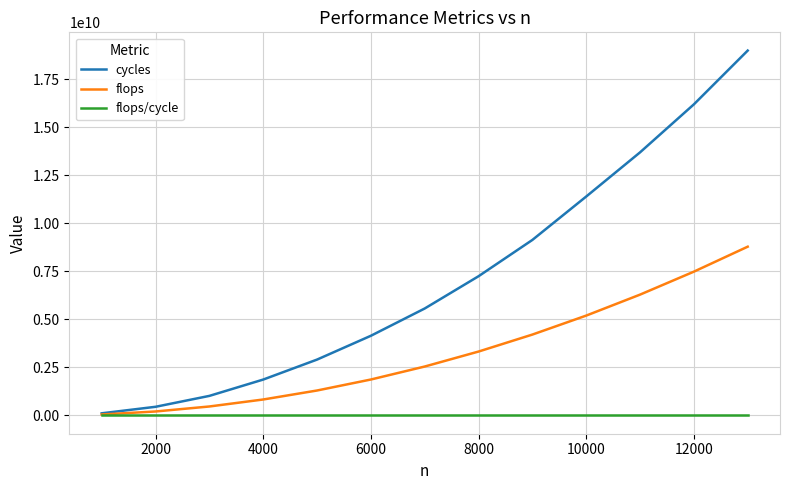

What is the maximum value shown in the chart?

19000000000.0